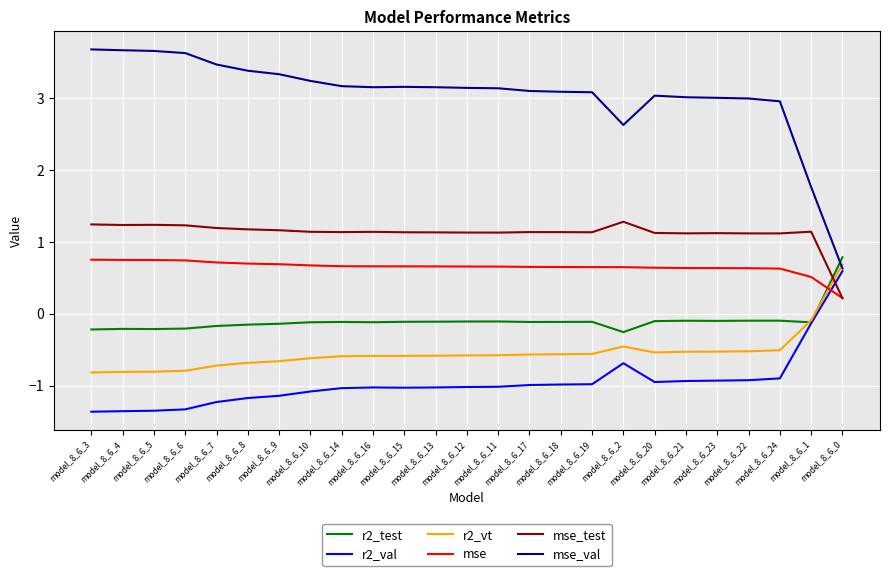

How many series are shown in this chart?

6